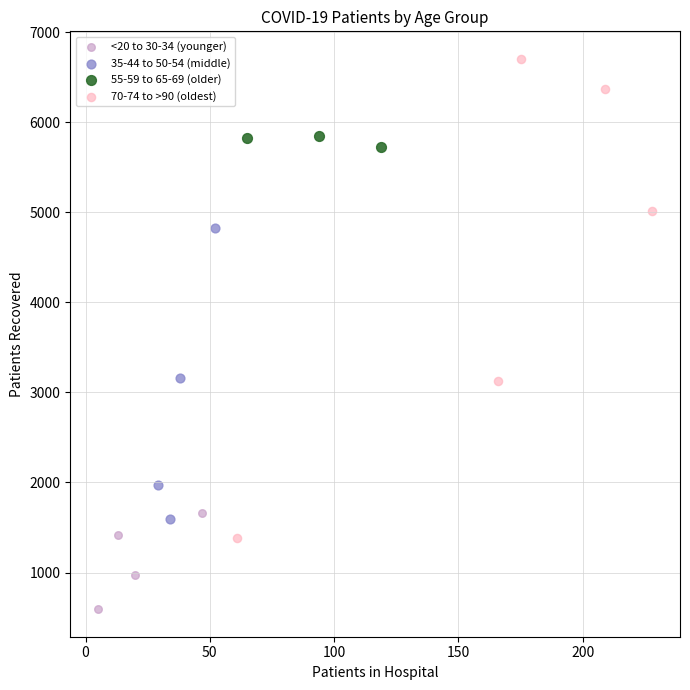

Which series has the widest spread of Y values?

70-74 to >90 (oldest)